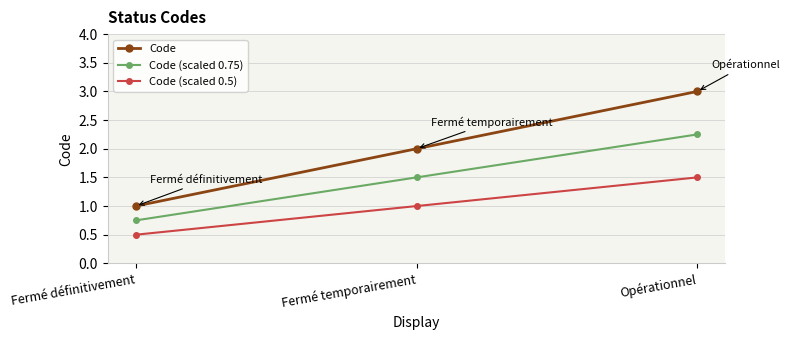

At Fermé temporairement, list the series in order from smallest to largest.

Code (scaled 0.5), Code (scaled 0.75), Code